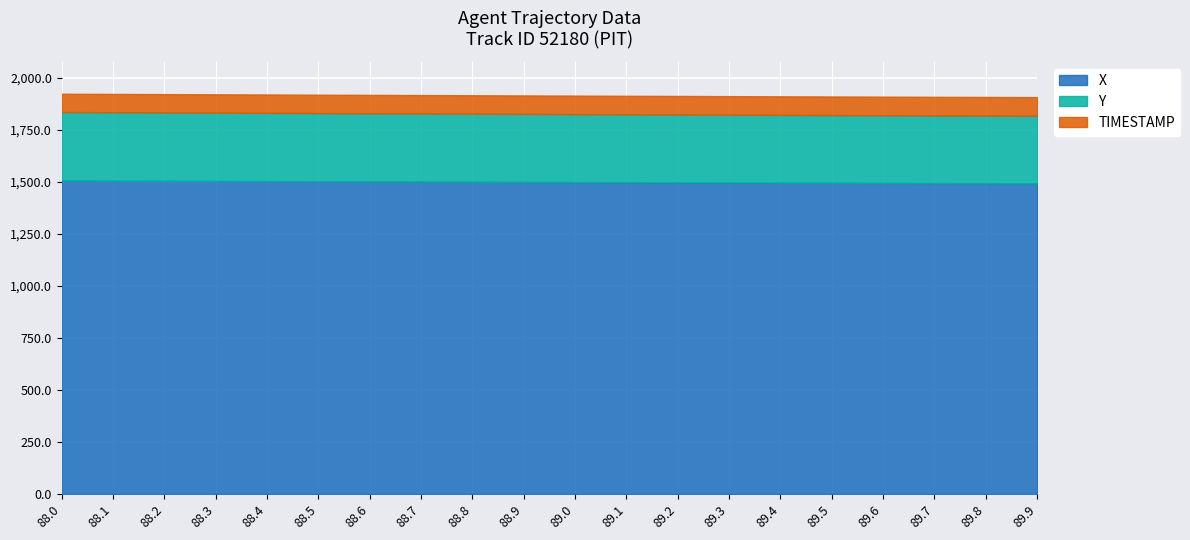

What is the difference between the TIMESTAMP values at 89.8 and 88.7?

1.1